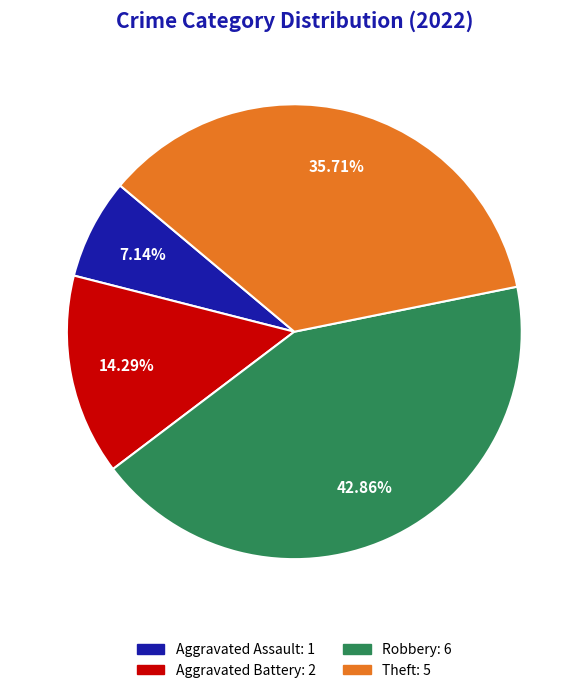

Is it true that Theft is 36% of the pie?

True